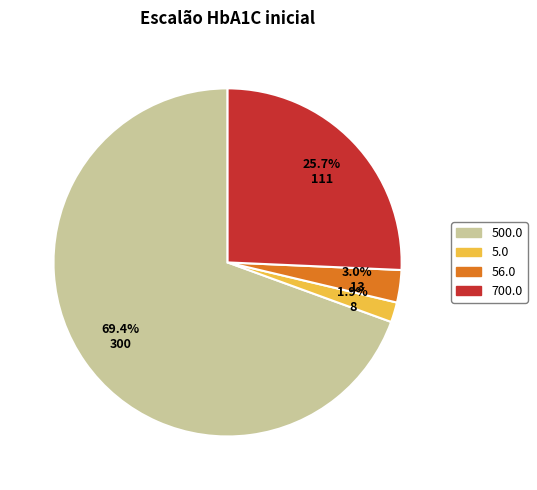

What is the ratio of the value at 700.0 to the value at 500.0?

0.4